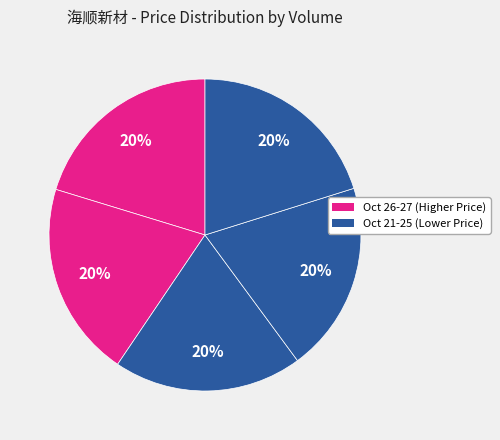

Count the number of slices in the pie.

5